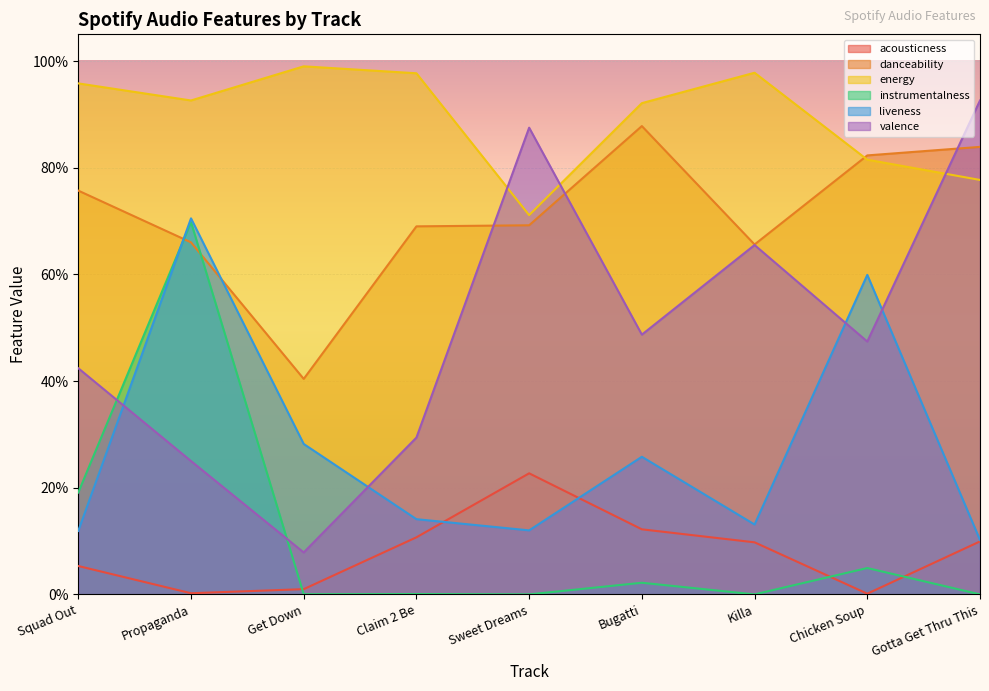

Is the value of danceability at Chicken Soup greater than the value of energy at Claim 2 Be?

No